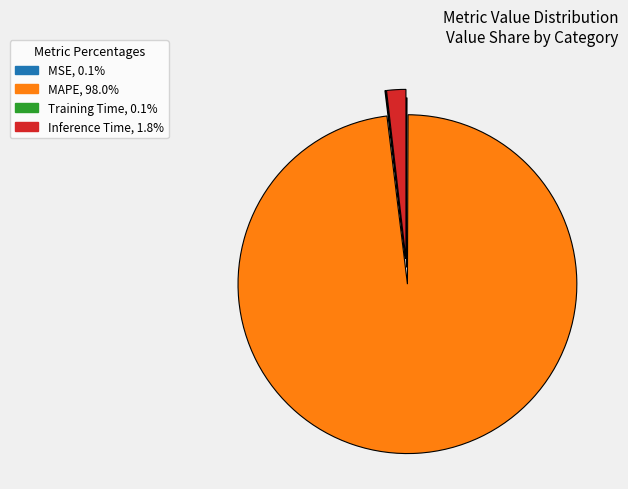

Which category accounts for the majority?

MAPE